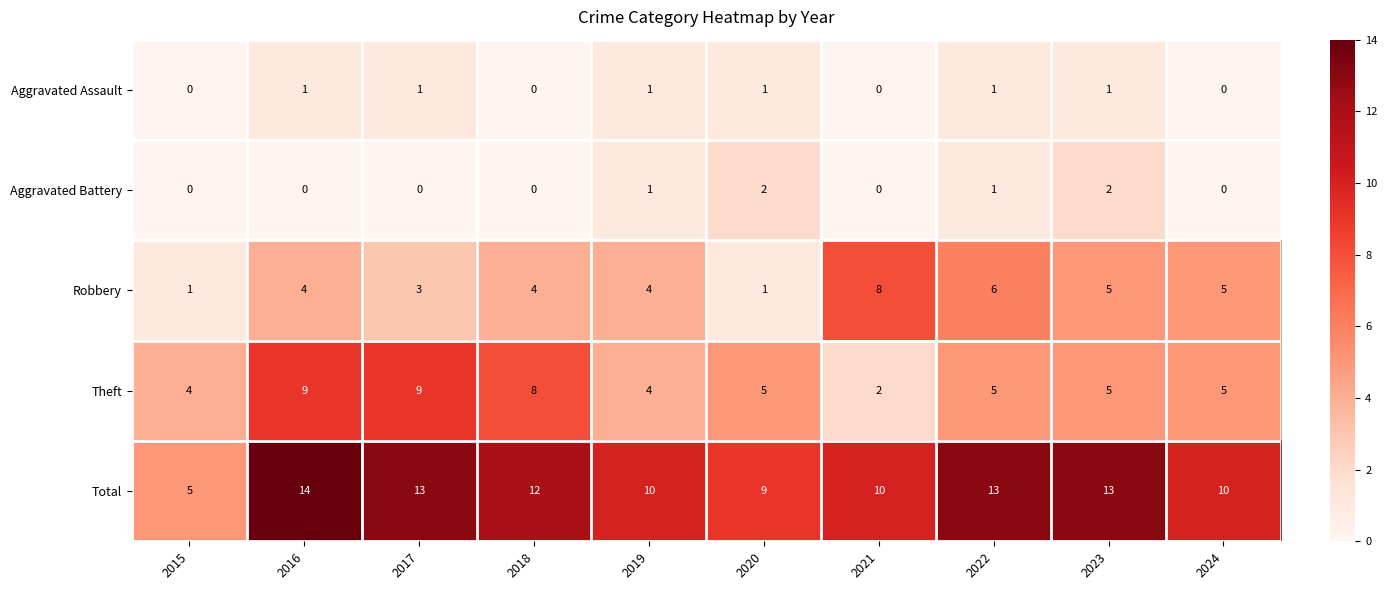

Rank the series by their maximum value, from highest to lowest.

Total, Theft, Robbery, Aggravated Battery, Aggravated Assault